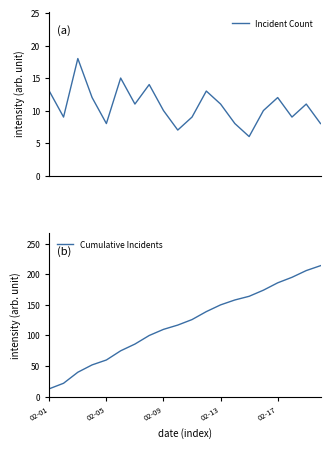

Between 02-05 and 02-17, which series saw the biggest shift?

Cumulative Incidents